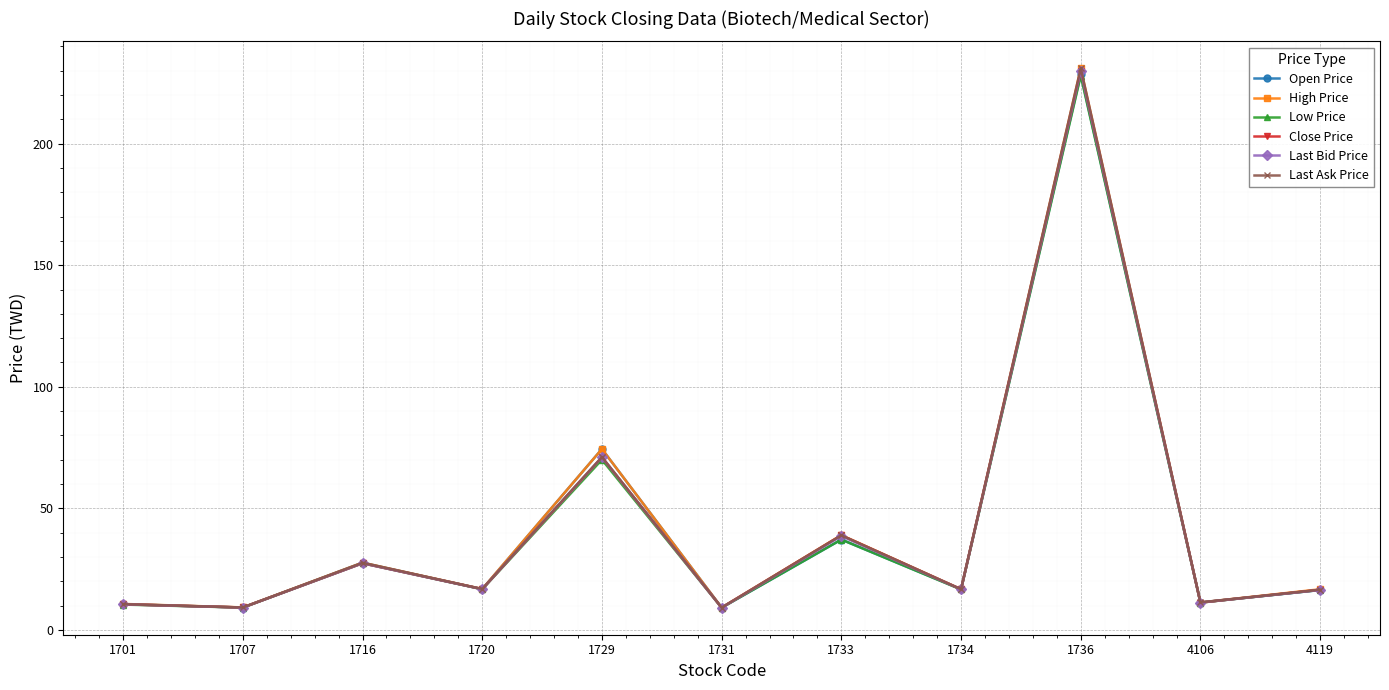

The Last Ask Price series shows 43.5 at 1729. True or false?

False